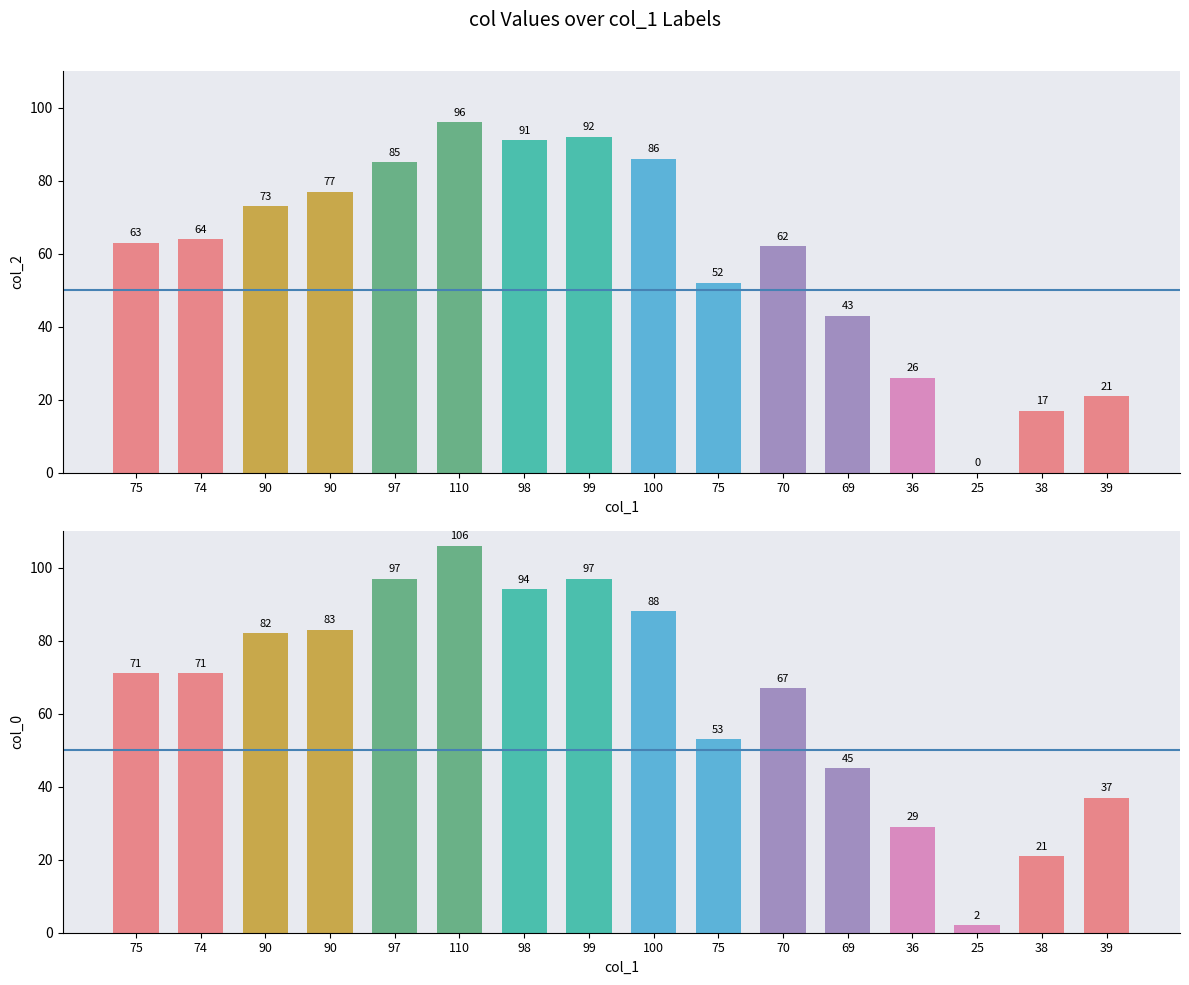

What is the sum of all col_0 values?

1043